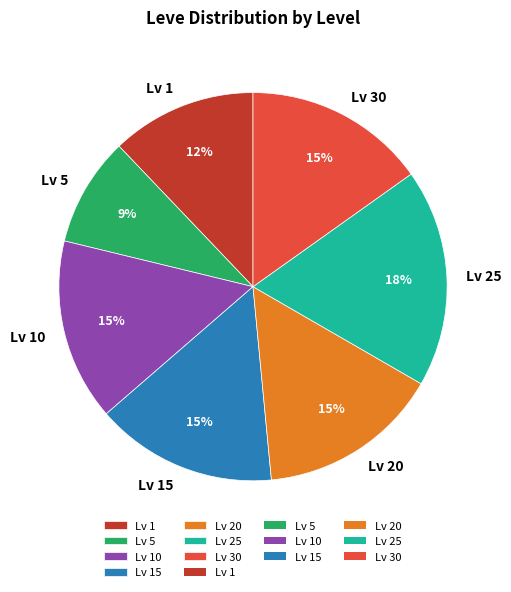

Is there a majority slice in this chart?

No